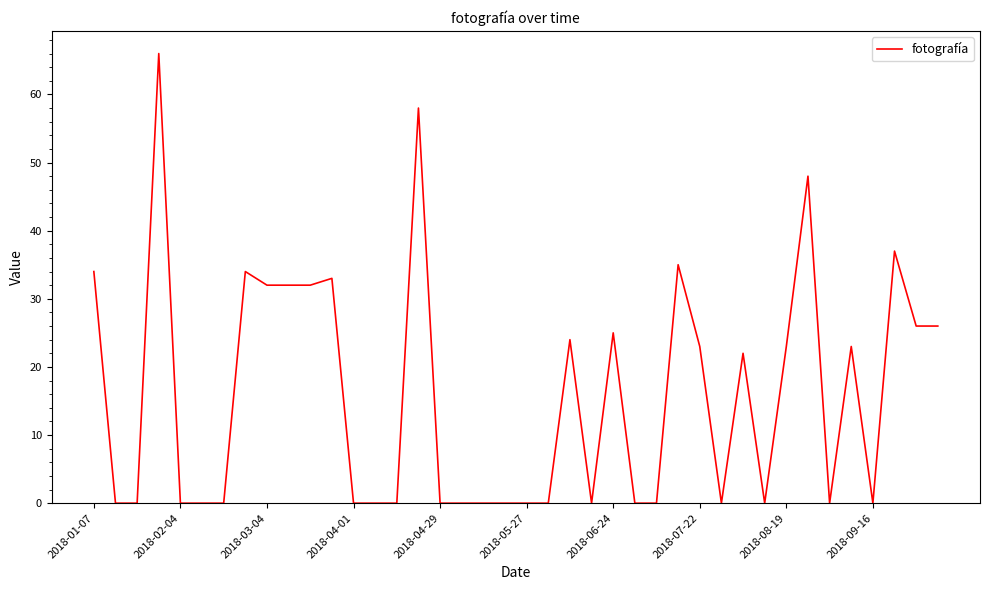

What is the maximum value shown in the chart?

66